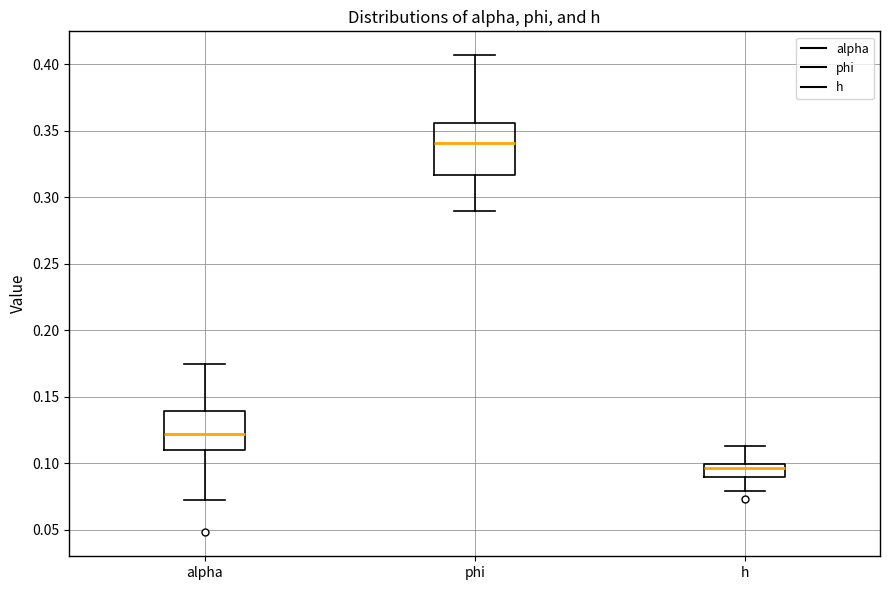

Reading left to right, transcribe this box plot: for each box, give where its median line is, the range the box spans, and where its two whiskers end, as read against the y-axis. The values are not printed on the chart, so give them approximately, as read against the axis.

alpha: median 0.120, box 0.110 to 0.140, whiskers 0.070 to 0.175
phi: median 0.340, box 0.315 to 0.355, whiskers 0.290 to 0.405
h: median 0.095, box 0.090 to 0.100, whiskers 0.080 to 0.115